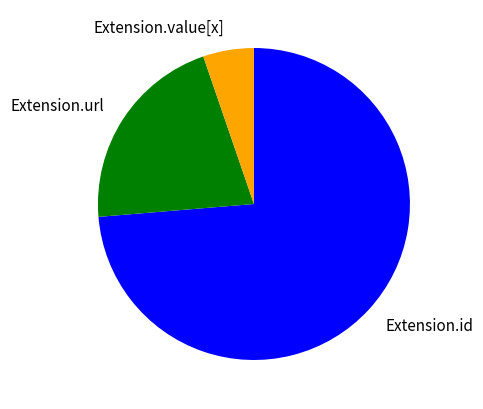

Which category has the smallest portion of the pie?

Extension.value[x]